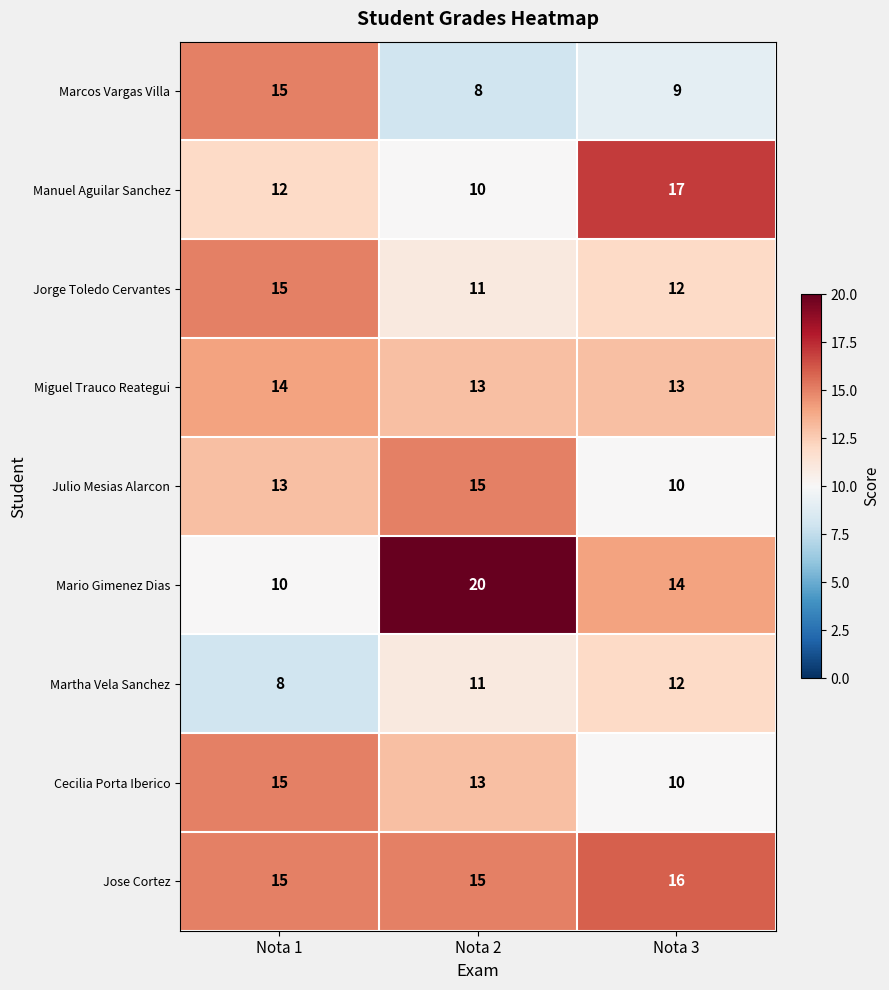

What is the difference between the highest and lowest values at Nota 2?

12